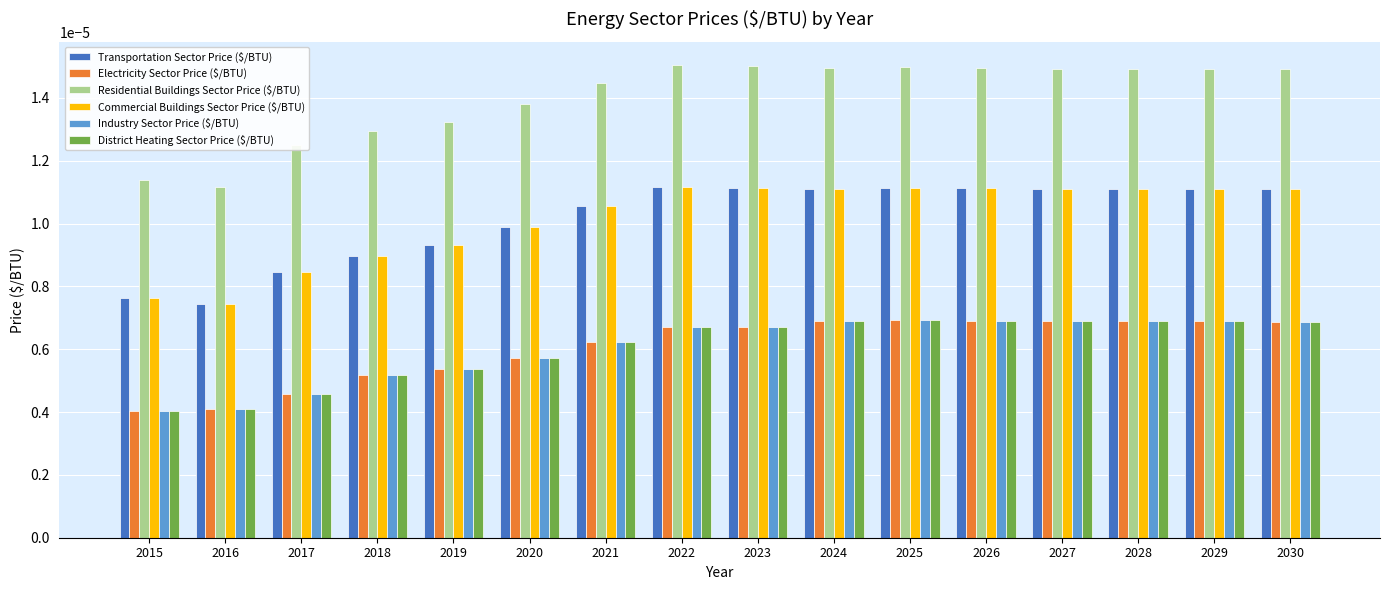

How many bars are there in total?

96